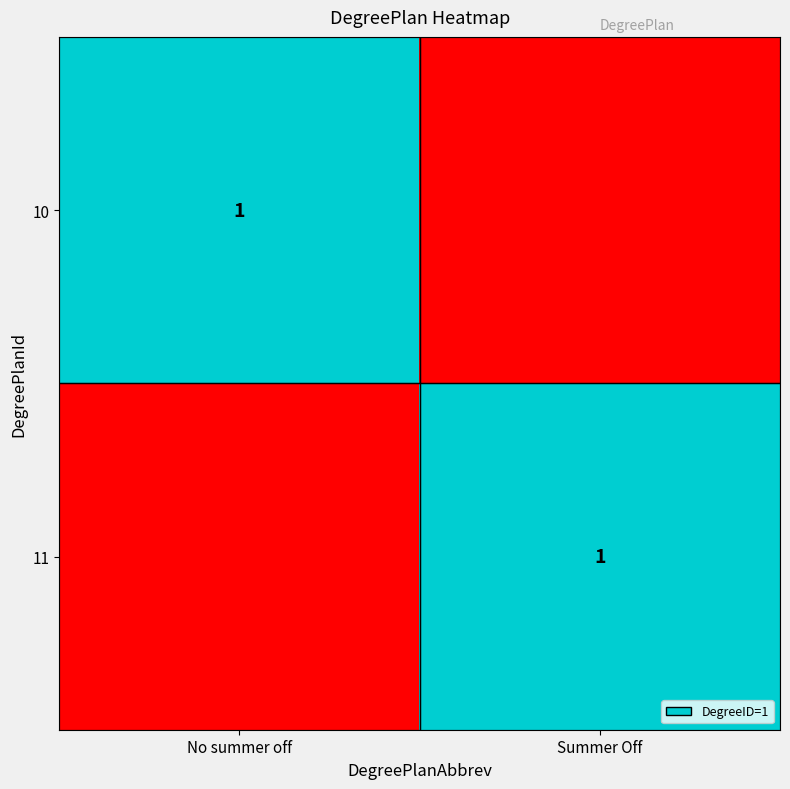

True or false: 10 has a value of 1 at No summer off.

True